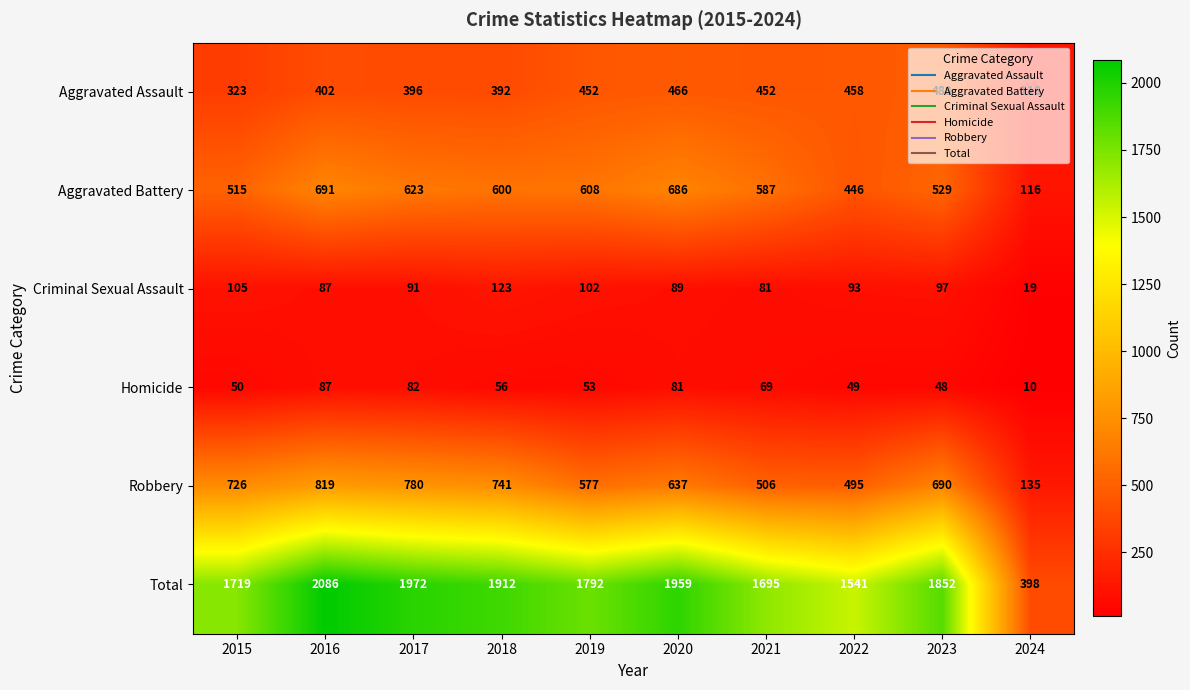

What is the difference between the highest and lowest values at 2020?

1878